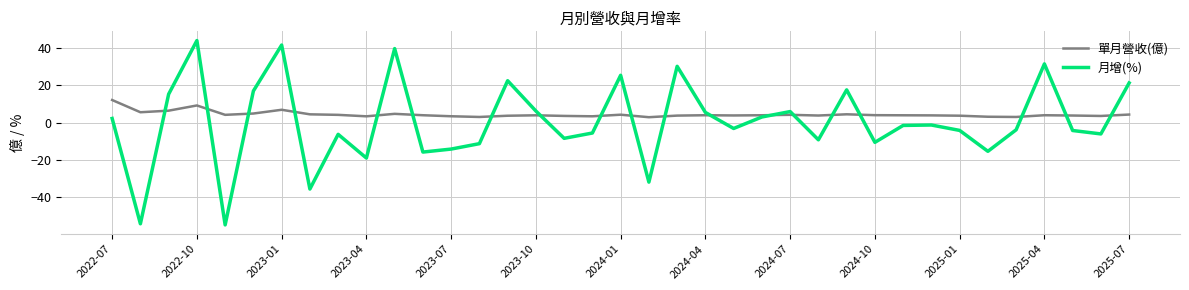

Which series has the largest range (max minus min)?

月增(%)